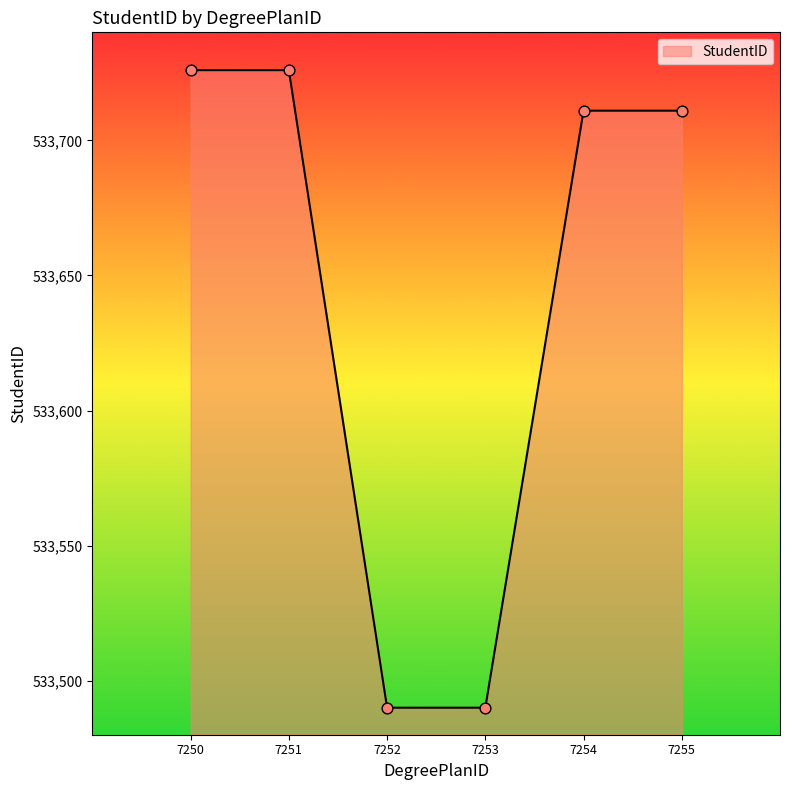

Between 7250 and 7252, which is larger?

7250